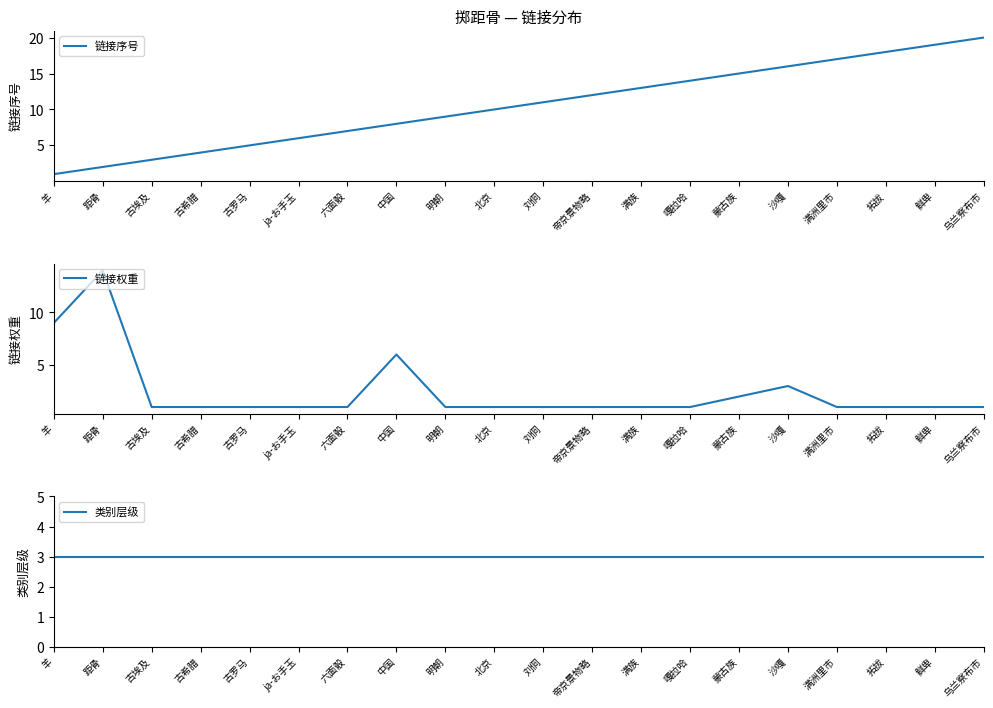

What is the lowest value of the 类别层级 series?

3